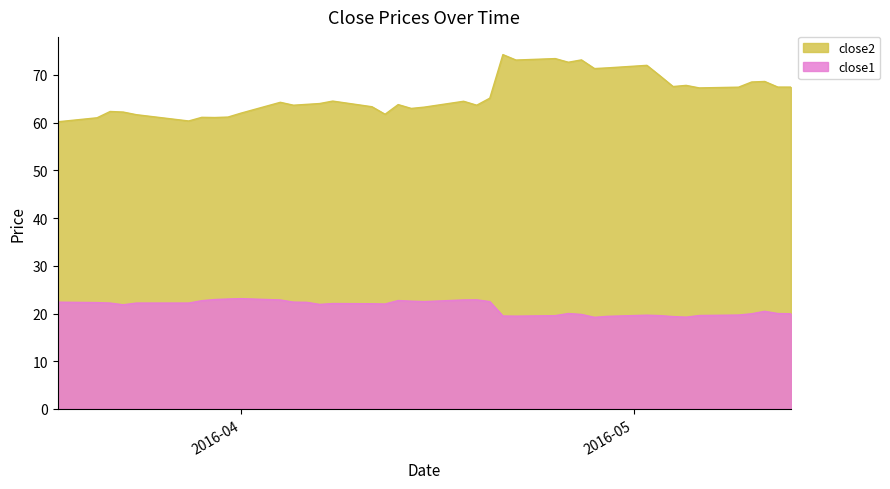

The value of close2 at 2016-04-12 is 61.8. True or false?

True